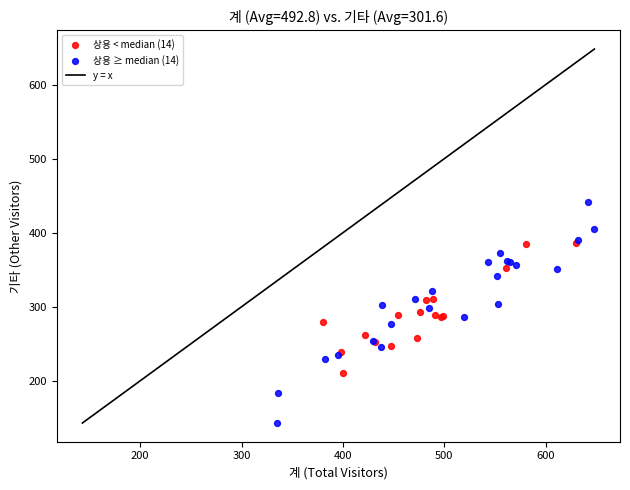

Which series contains the highest Y value?

상용 ≥ median (14)